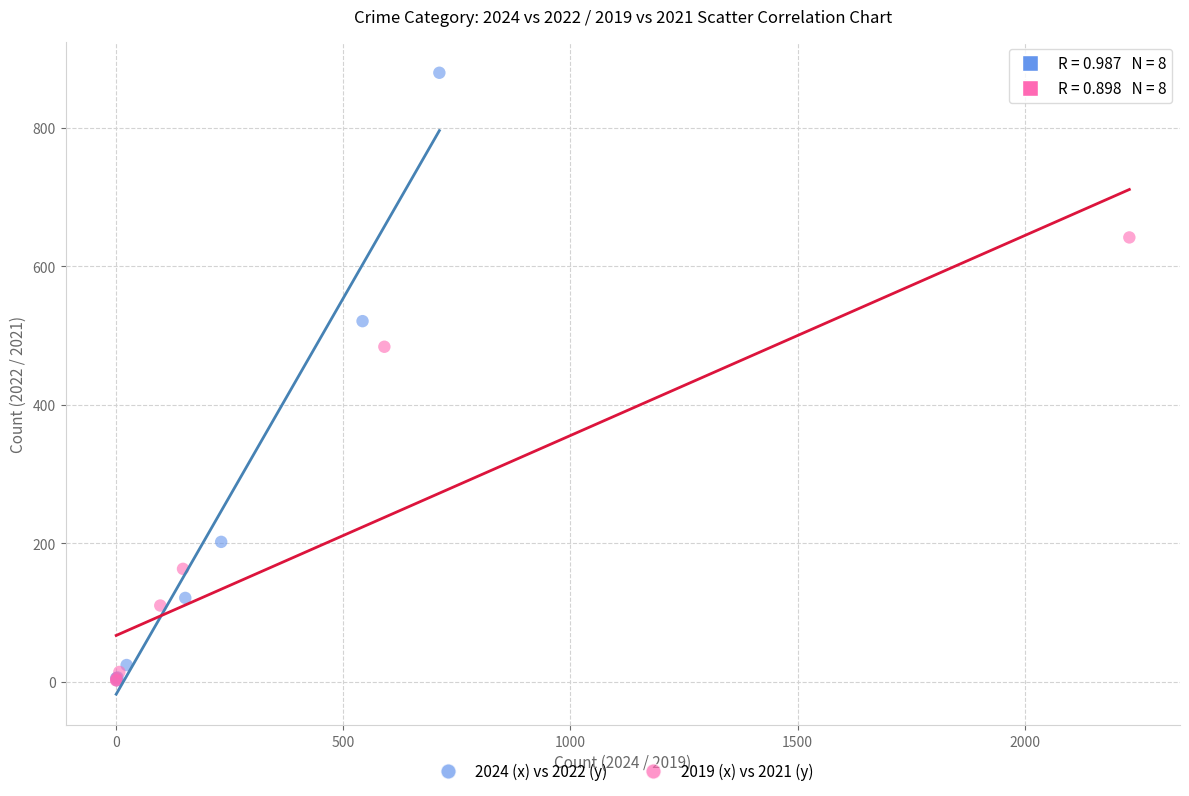

Which series has the widest spread of Y values?

2024 (x) vs 2022 (y)